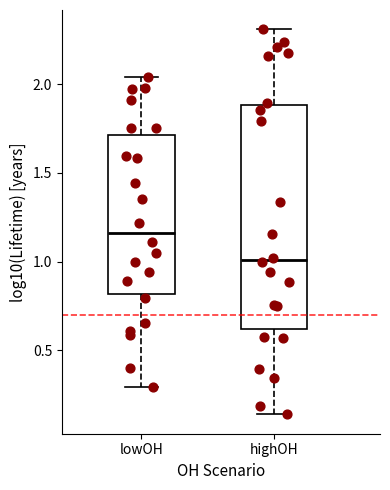

Comparing the boxes themselves (not the whiskers), which one is the tallest?

highOH